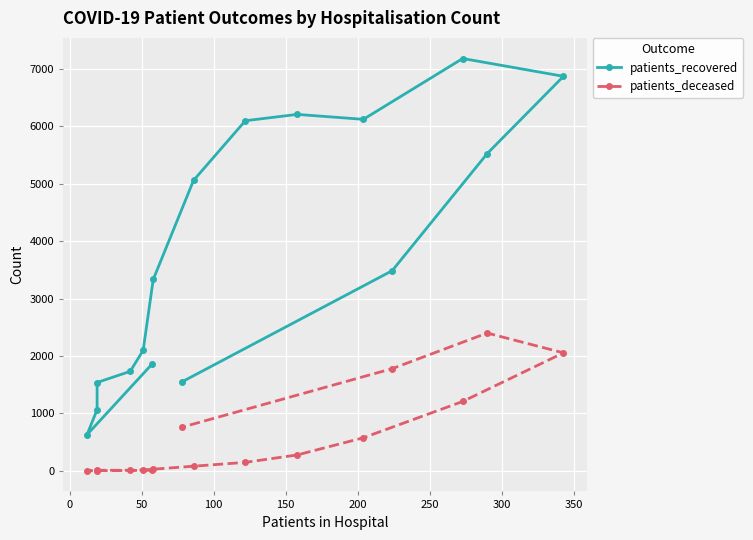

How many lines are shown in the chart?

2